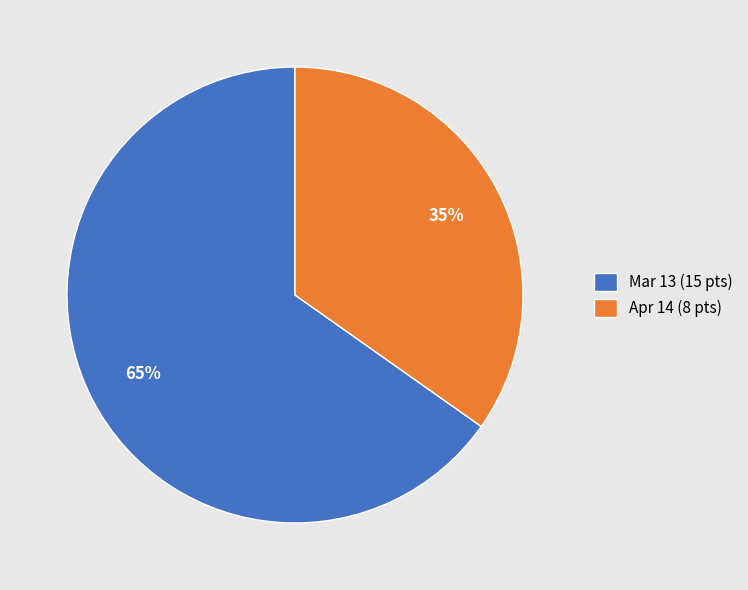

How many slices are in this pie chart?

2